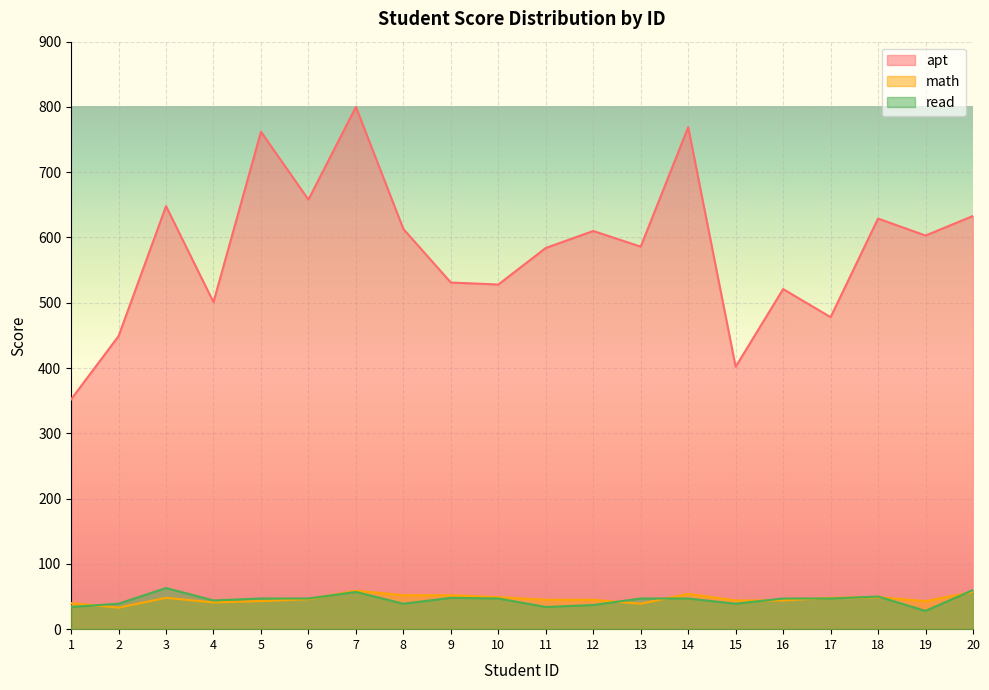

What is the greatest value displayed?

800